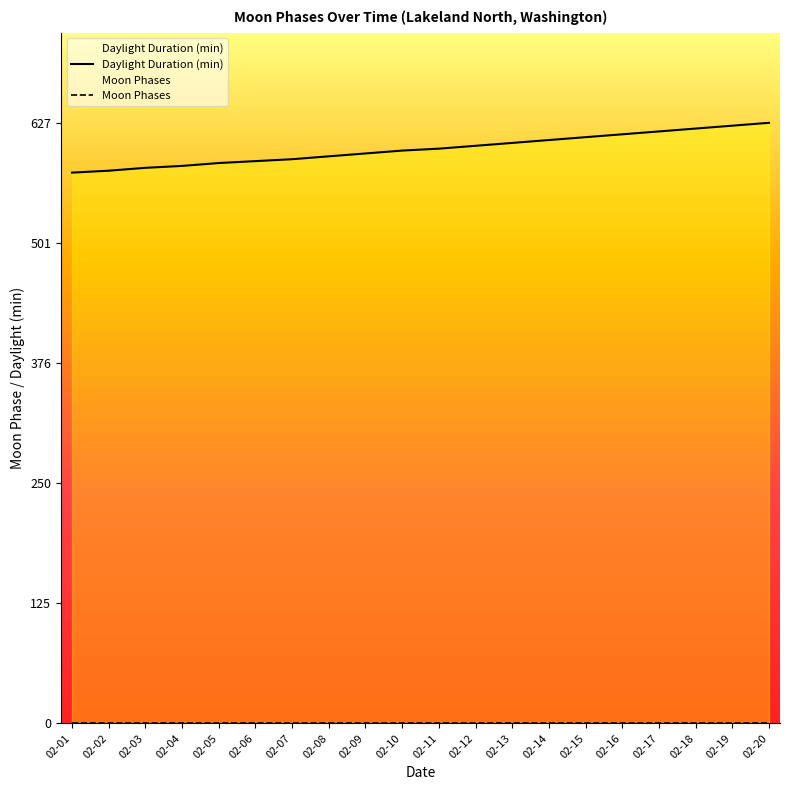

Count the number of data series in this chart.

2